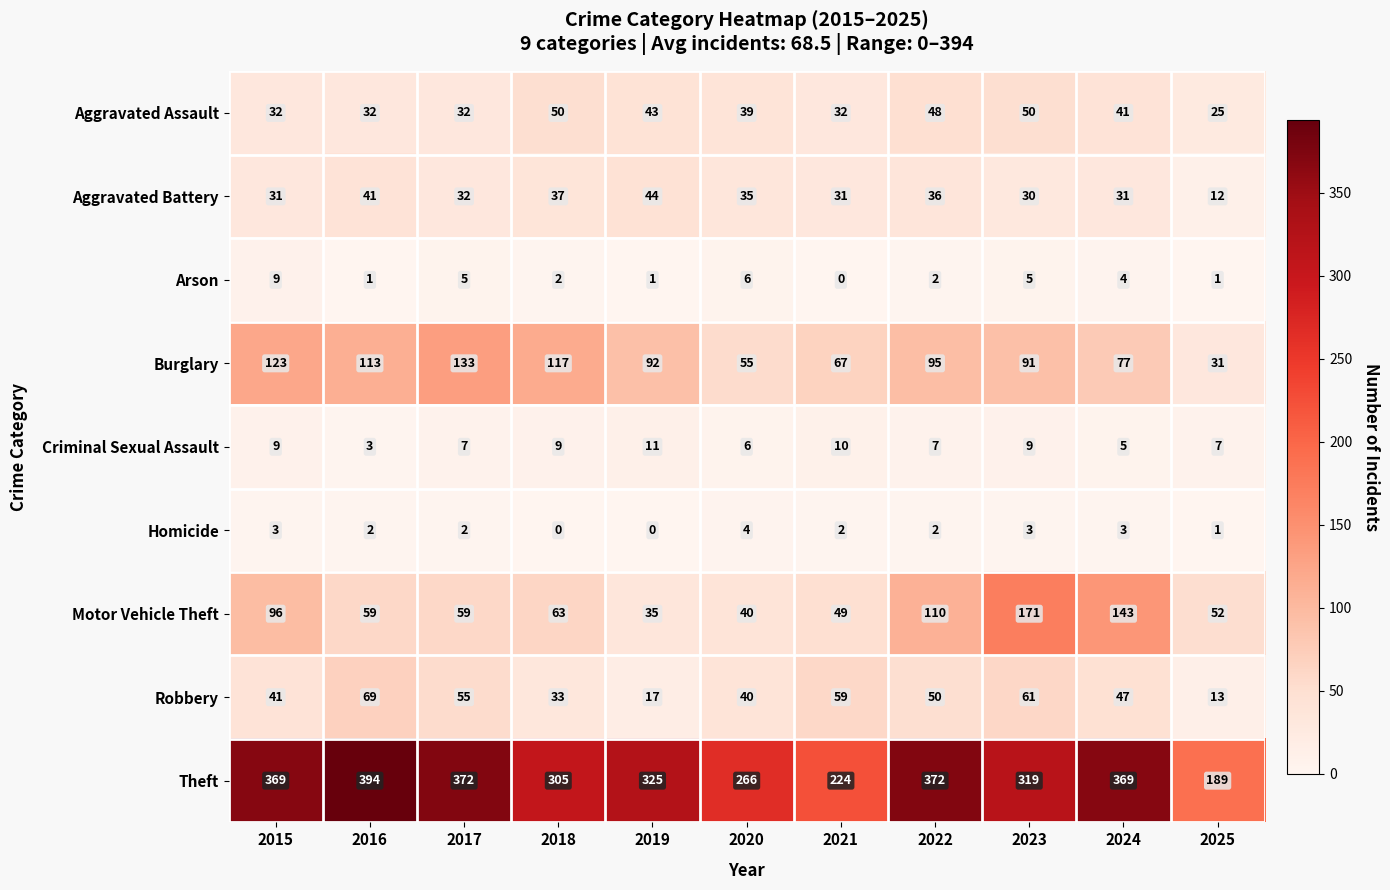

What is the spread (max minus min) of values at 2021?

224